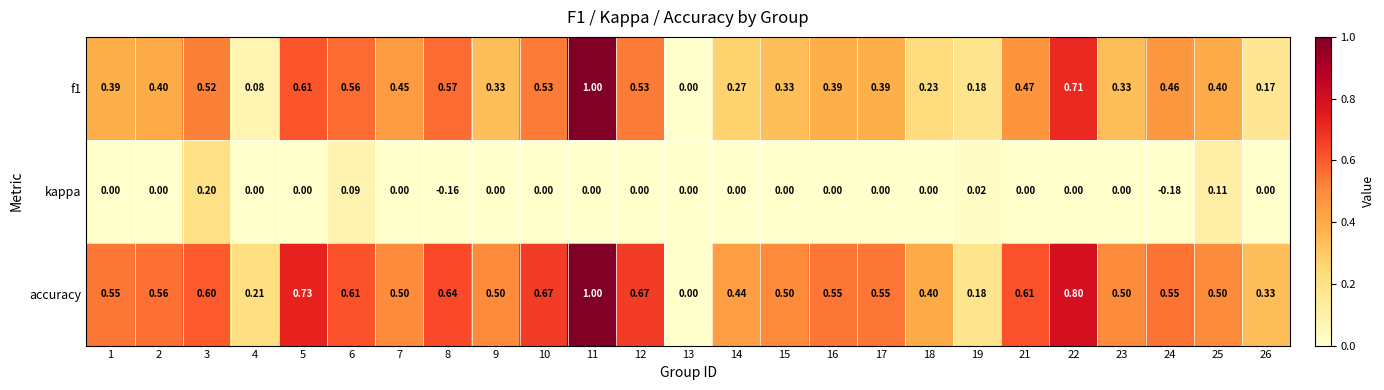

Between 19 and 21, which series saw the biggest shift?

accuracy